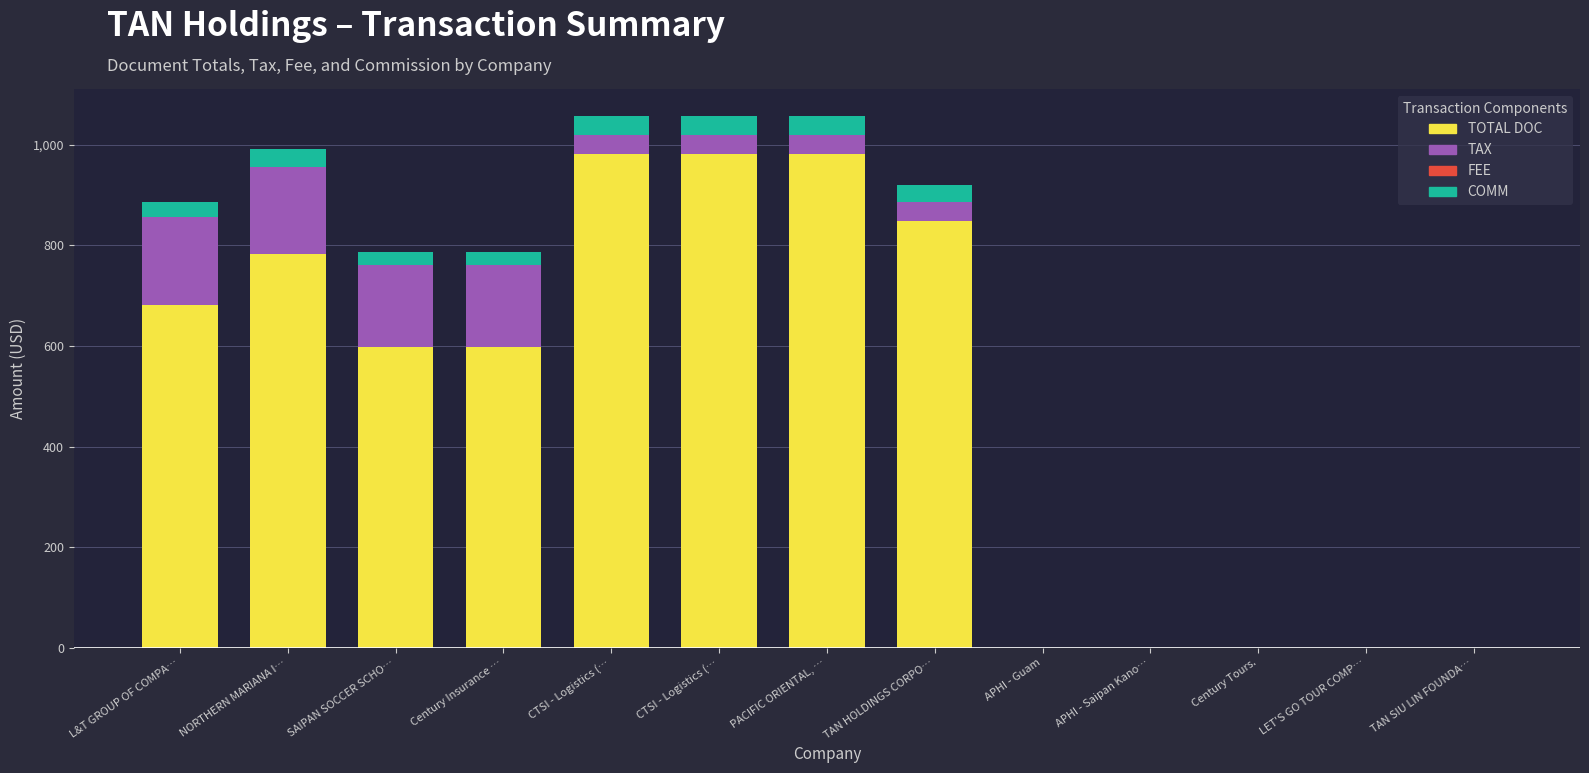

How many data points does each series have?

13